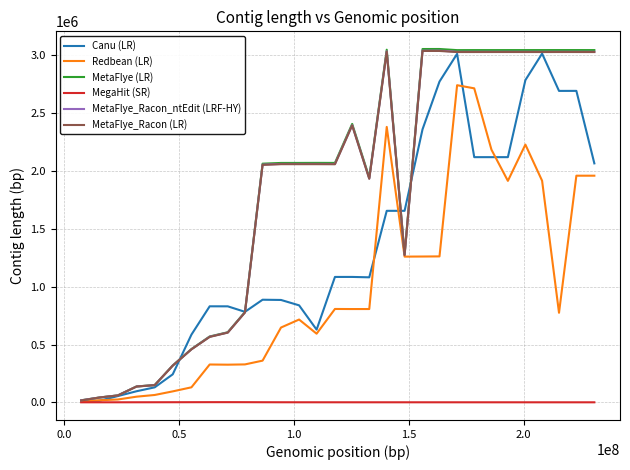

What is the highest value of the Canu (LR) series?

3015679